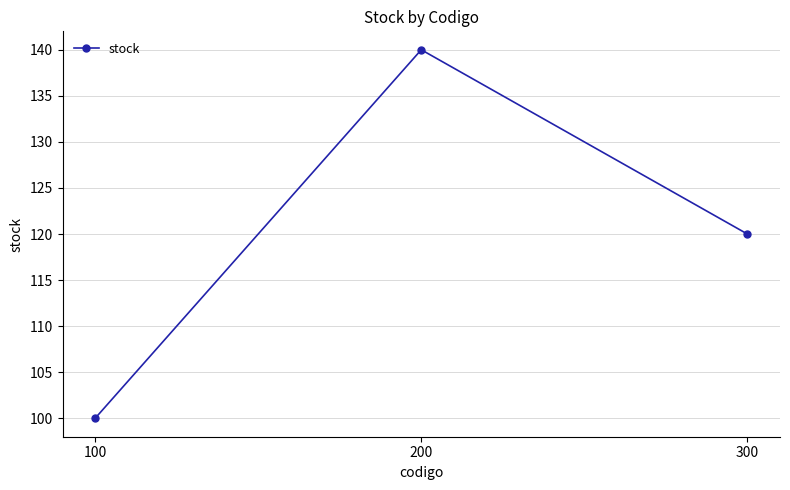

Rank the categories by value from highest to lowest.

200, 300, 100